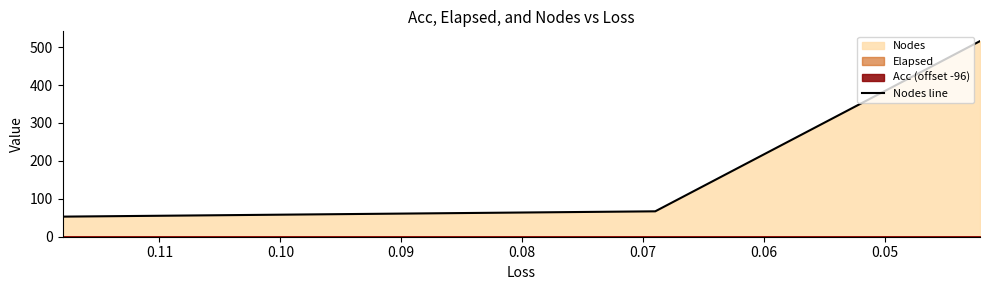

How many lines are shown in the chart?

1